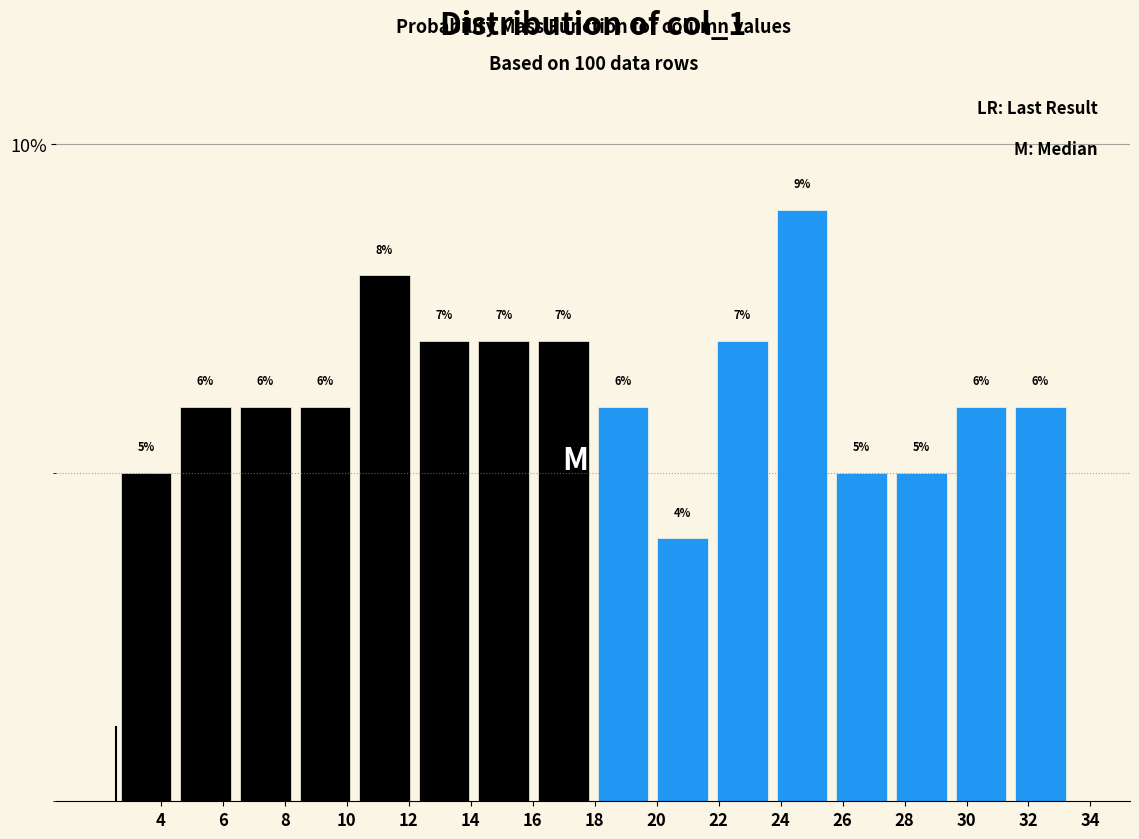

Reading left to right, transcribe this chart: for each bar, give the range it covers on the x-axis and its height. The bar edges are not printed on the chart, so give them approximately, as read against the axis.

2.6 to 4.4: 5
4.4 to 6.4: 6
6.4 to 8.4: 6
8.4 to 10.2: 6
10.2 to 12.2: 8
12.2 to 14.2: 7
14.2 to 16.0: 7
16.0 to 18.0: 7
18.0 to 19.8: 6
19.8 to 21.8: 4
21.8 to 23.8: 7
23.8 to 25.6: 9
25.6 to 27.6: 5
27.6 to 29.6: 5
29.6 to 31.4: 6
31.4 to 33.4: 6